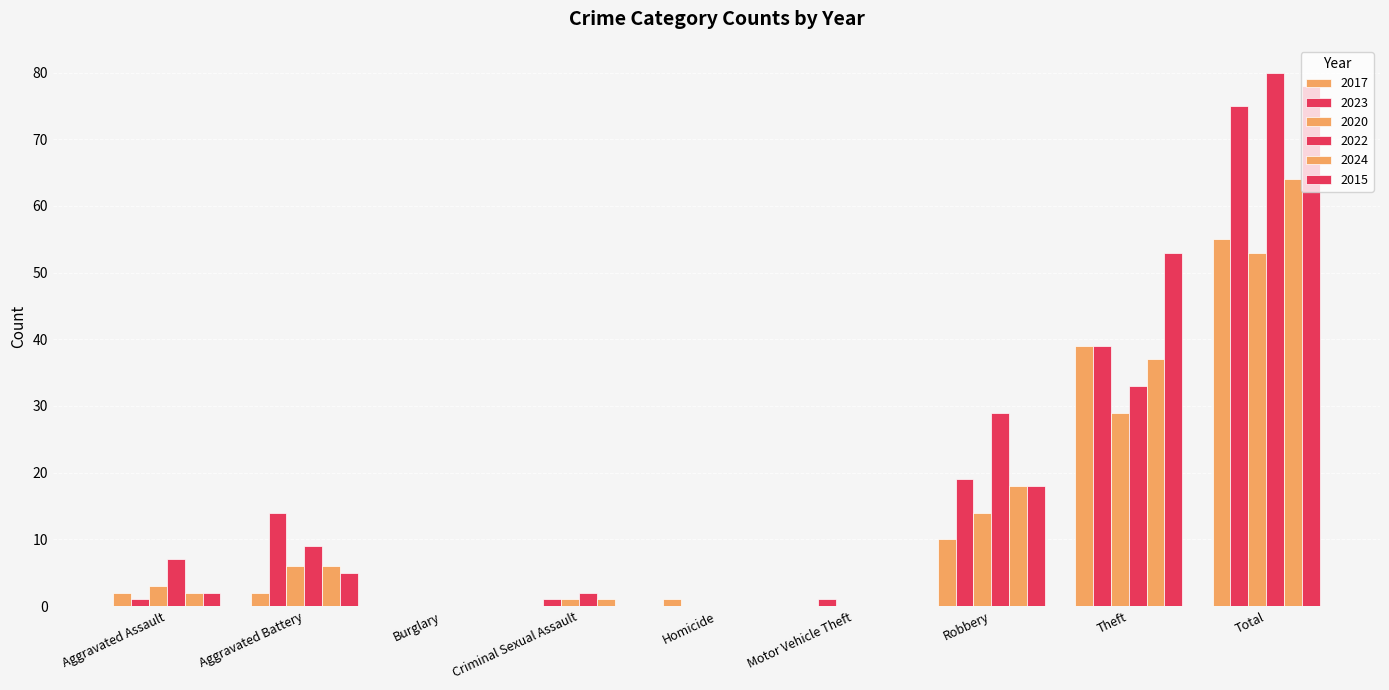

Count the number of categories in the chart.

9